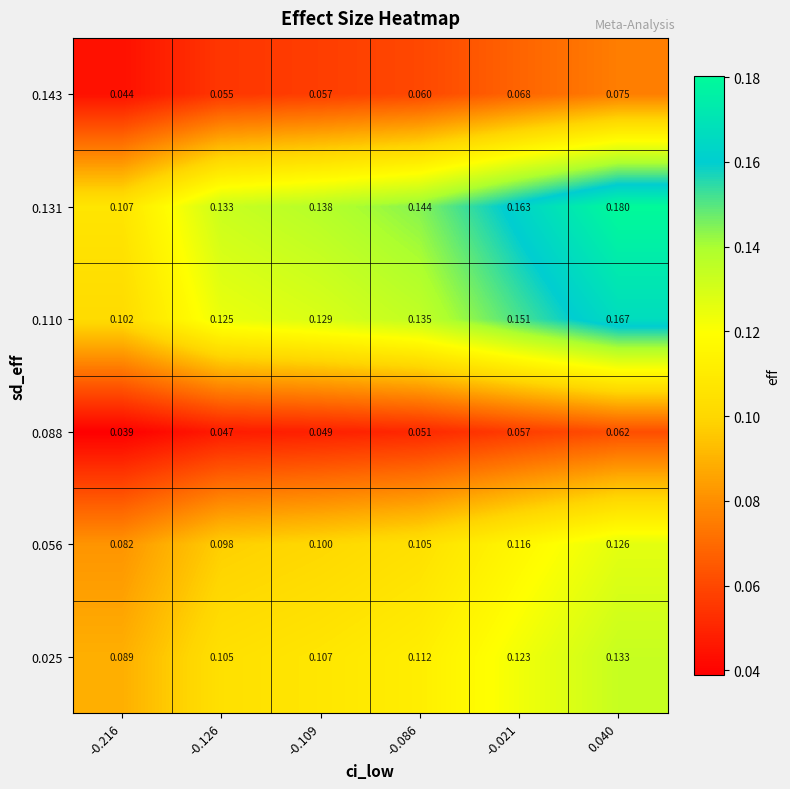

How many distinct data groups are displayed?

6